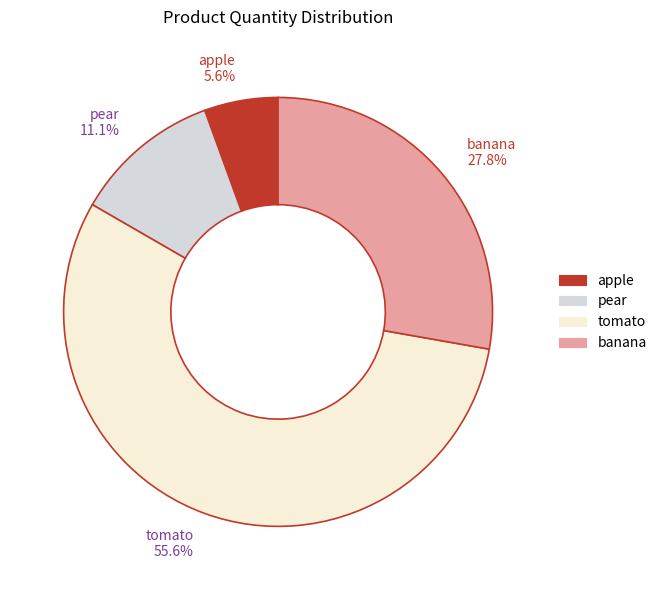

Which category has the smallest portion of the pie?

apple